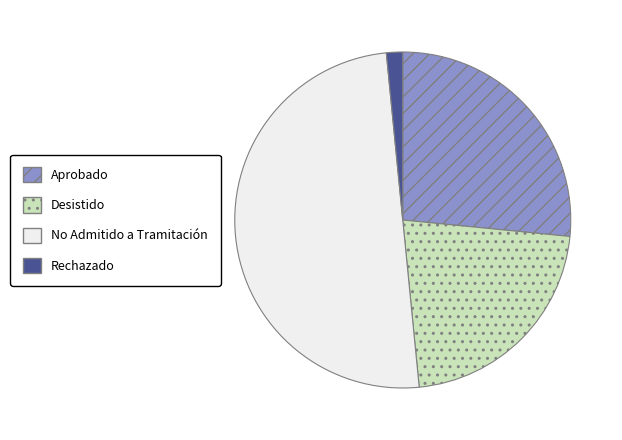

Rank the categories by value from highest to lowest.

No Admitido a Tramitación, Aprobado, Desistido, Rechazado